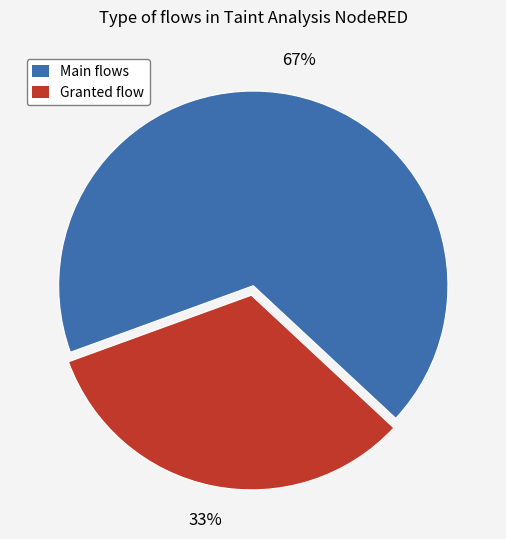

To the nearest percent, what is the combined percentage of Main flows and Granted flow?

100%